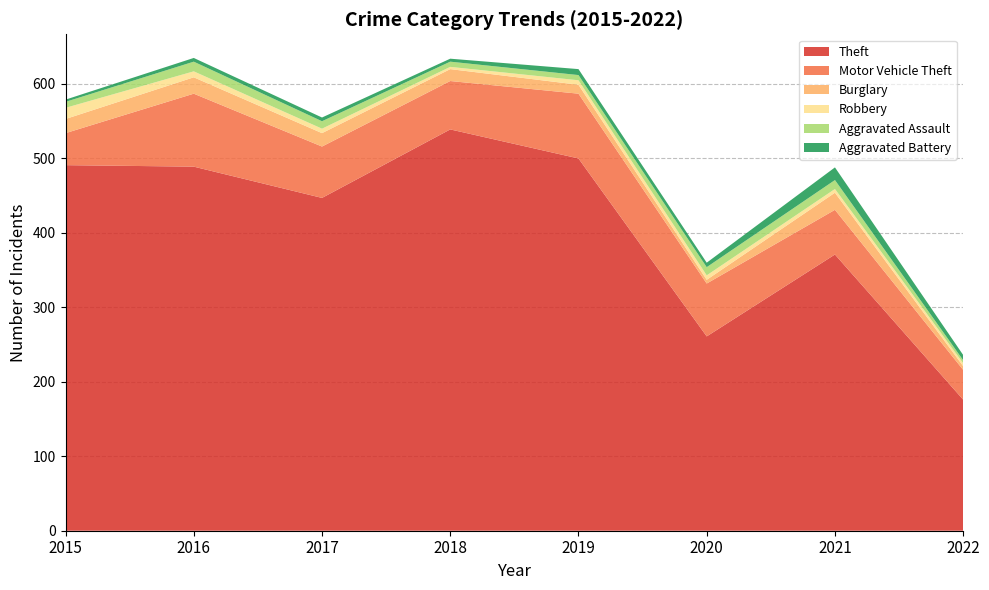

Reading right to left, list all the values displayed in this chart.

Theft: 176	371	261	500	539	447	489	491
Motor Vehicle Theft: 40	60	71	87	65	69	98	43
Burglary: 5	23	5	12	16	18	22	19
Robbery: 4	5	6	6	3	6	8	15
Aggravated Assault: 4	12	11	7	7	10	13	8
Aggravated Battery: 7	17	6	8	4	5	5	3